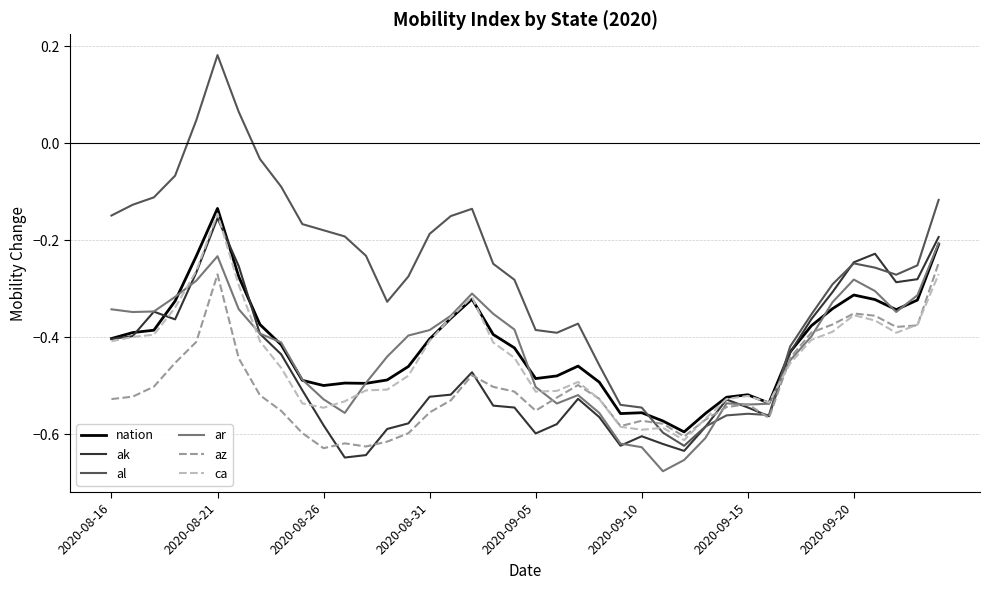

True or false: ca and az intersect in this chart.

True